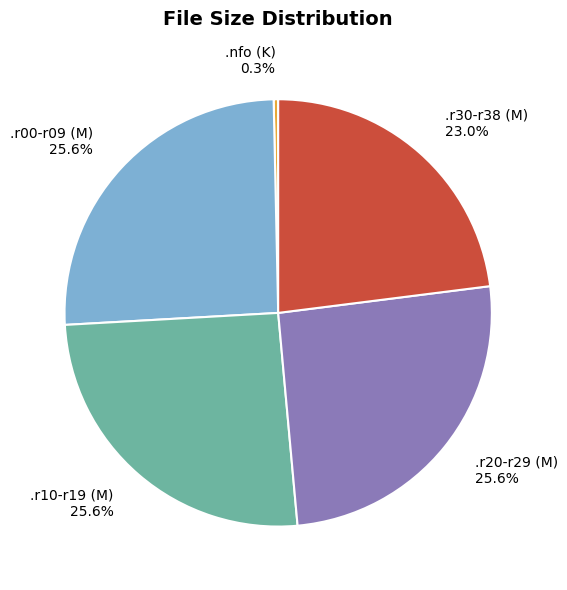

Which category has the smallest portion of the pie?

.nfo (K)